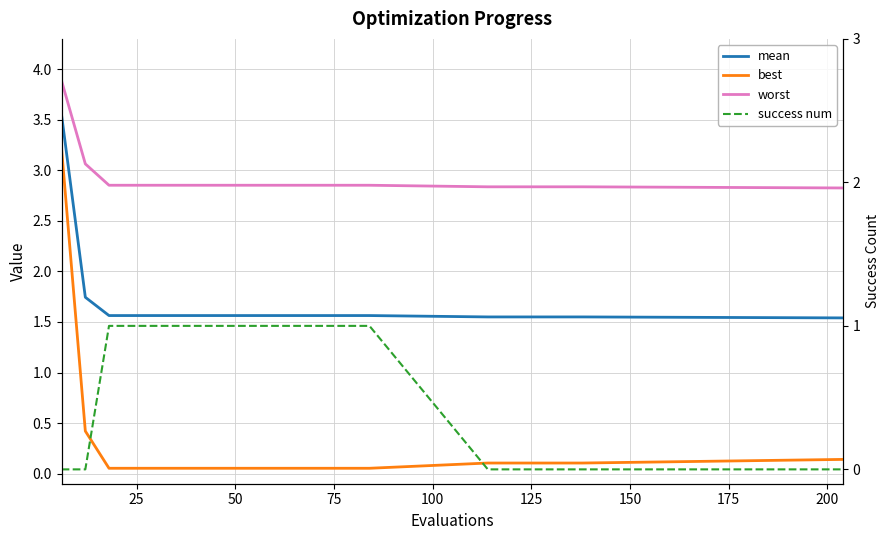

Between 175 and 125, which is larger?

175